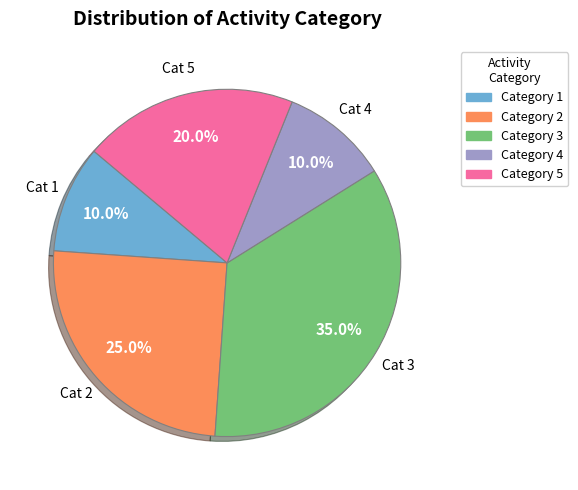

Which slice is the largest?

Category 3